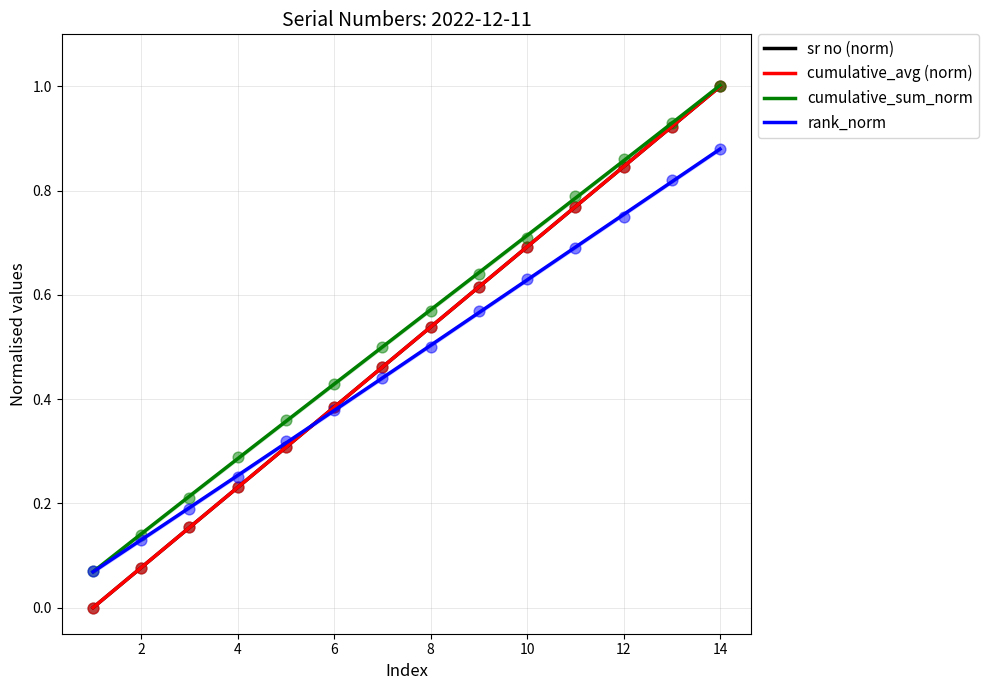

Is the value of rank_norm at 11 greater than the value of sr no at 14?

No